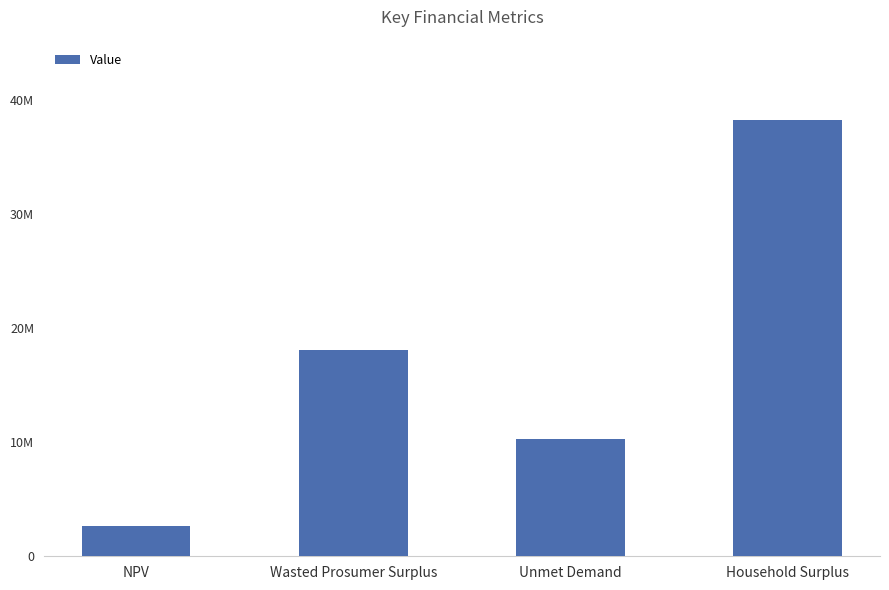

Where is the data nearest to the value 20442281?

Wasted Prosumer Surplus